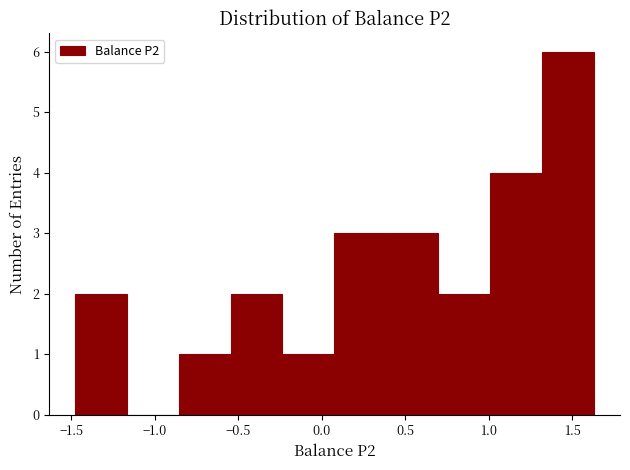

How tall is the bar that spans 0.10 to 0.40 on the x-axis? Neither the bar edges nor the heights are printed on the chart, so give them approximately, as read against the axes.

3